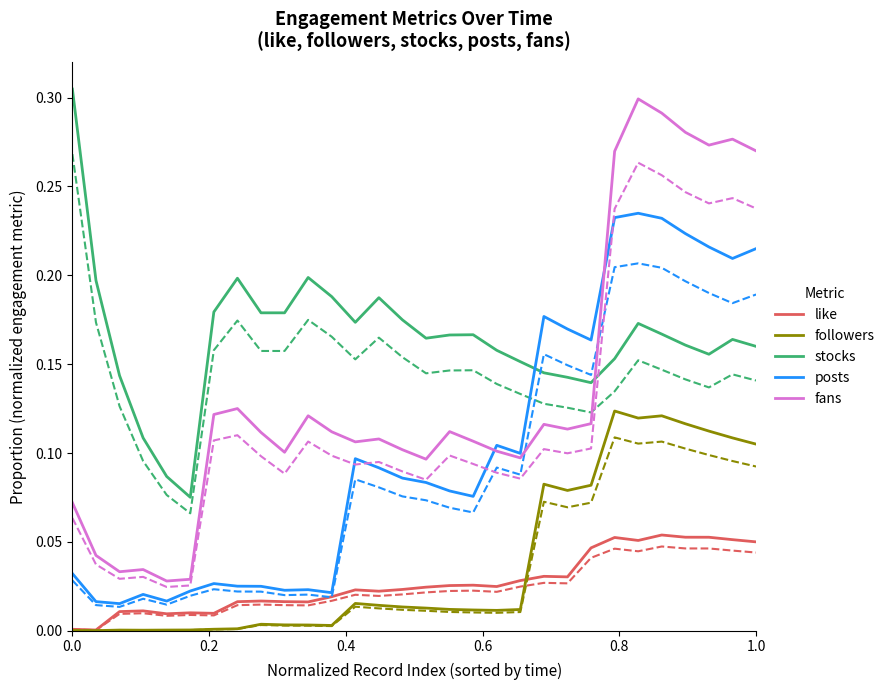

True or false: posts and followers cross at least once.

False